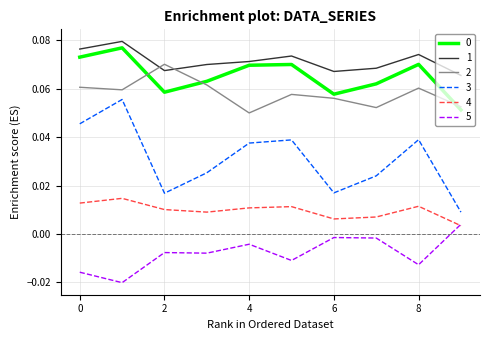

Which series has the largest range (max minus min)?

3